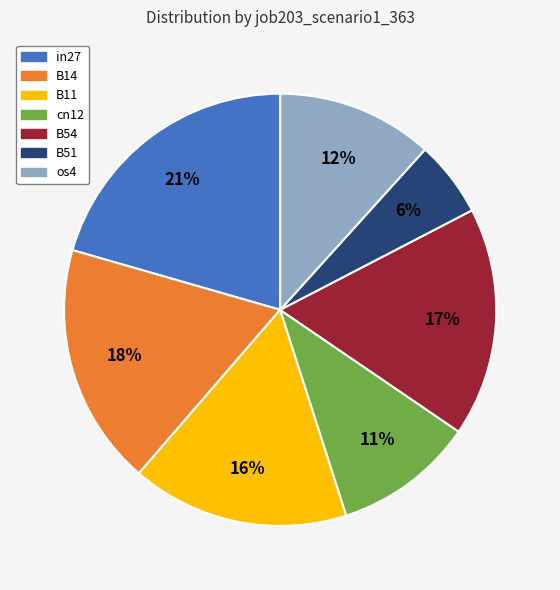

Does B14 represent more than half of the total?

No